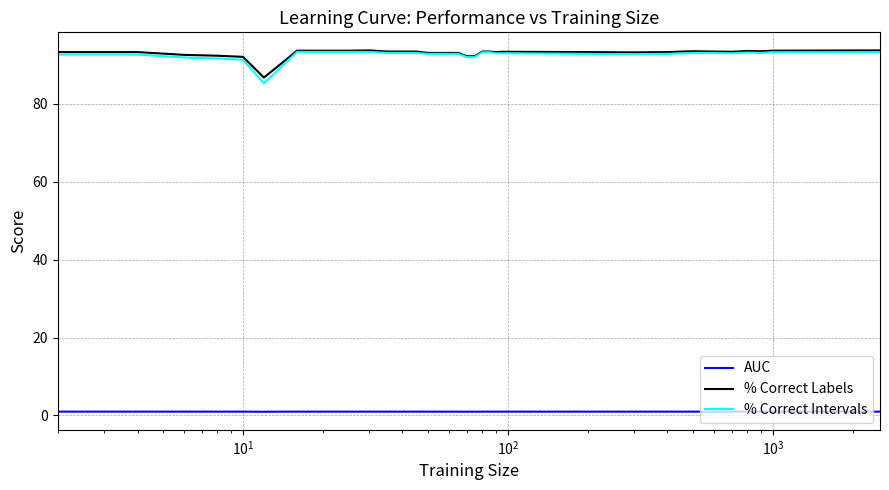

True or false: AUC and % Correct Intervals intersect in this chart.

False